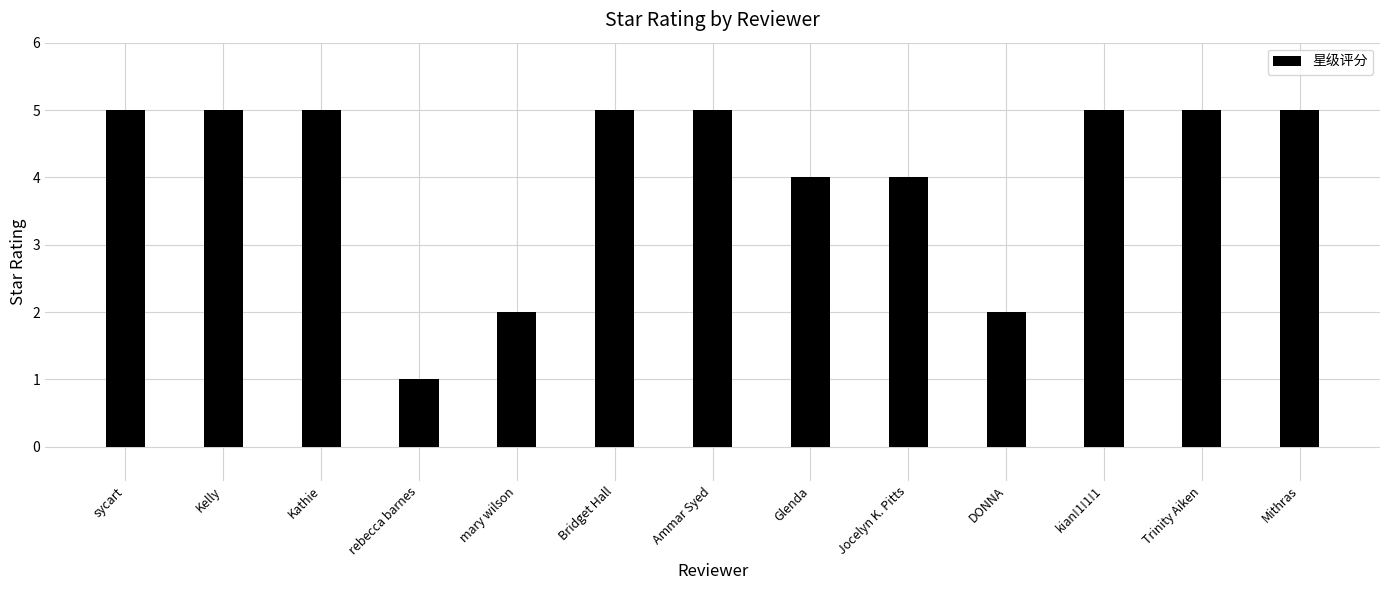

Reading left to right, list all the values displayed in this chart.

5	5	5	1	2	5	5	4	4	2	5	5	5